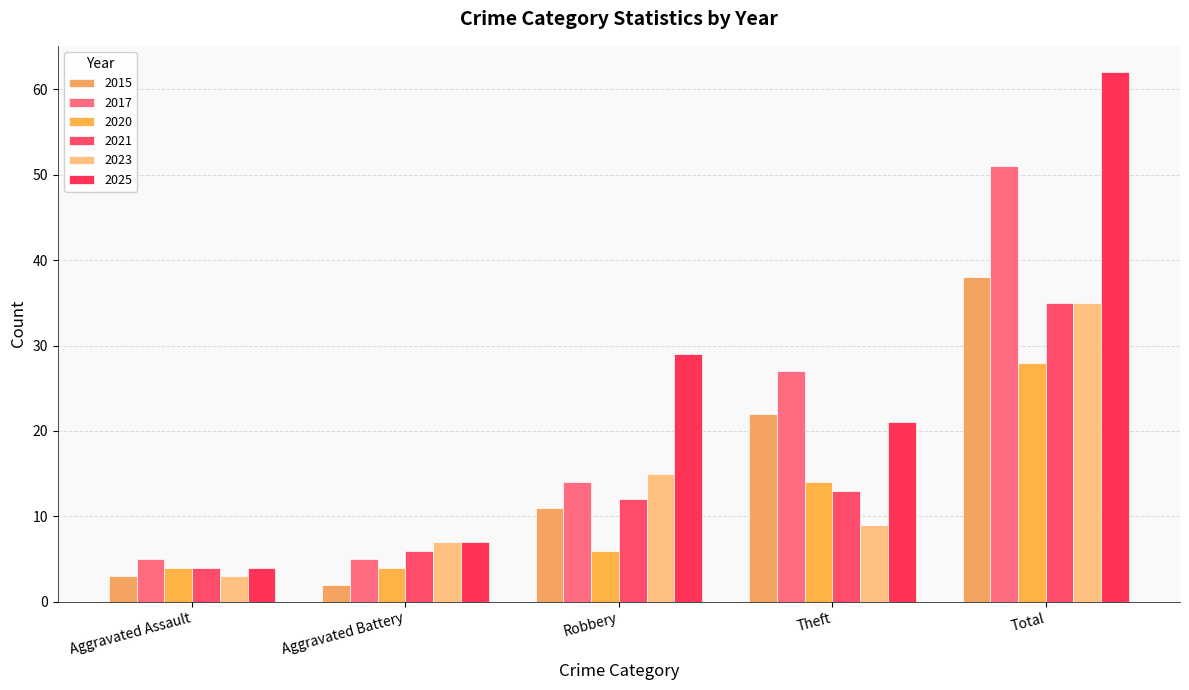

How many distinct data groups are displayed?

6